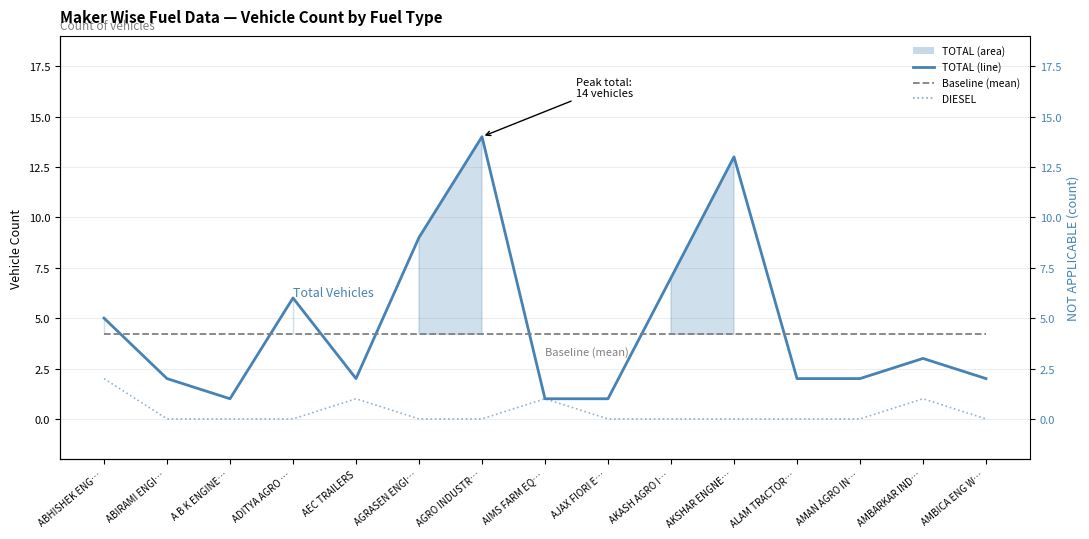

Where is DIESEL nearest to the value 1?

AEC TRAILERS